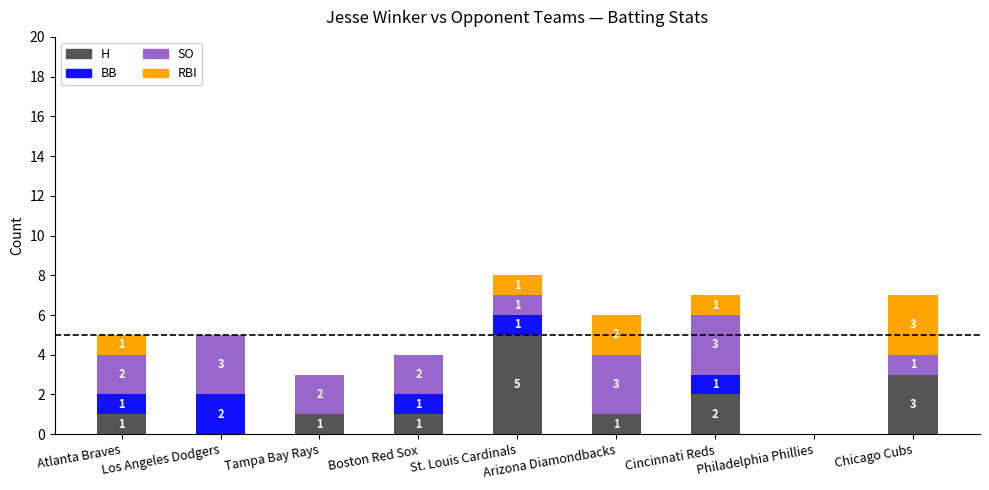

What is the highest value of the H series?

5